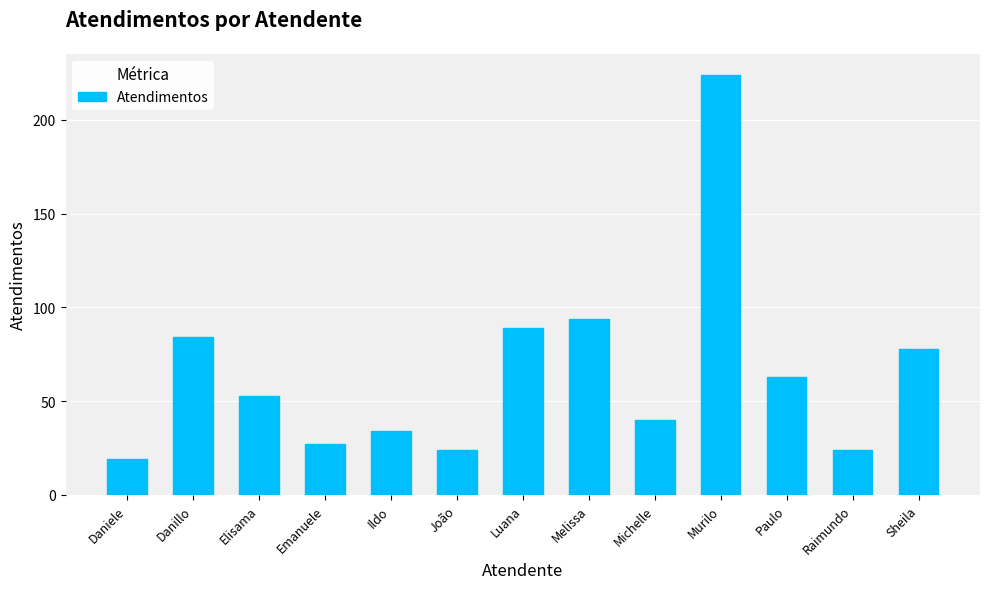

What is the difference between the maximum and minimum values?

205